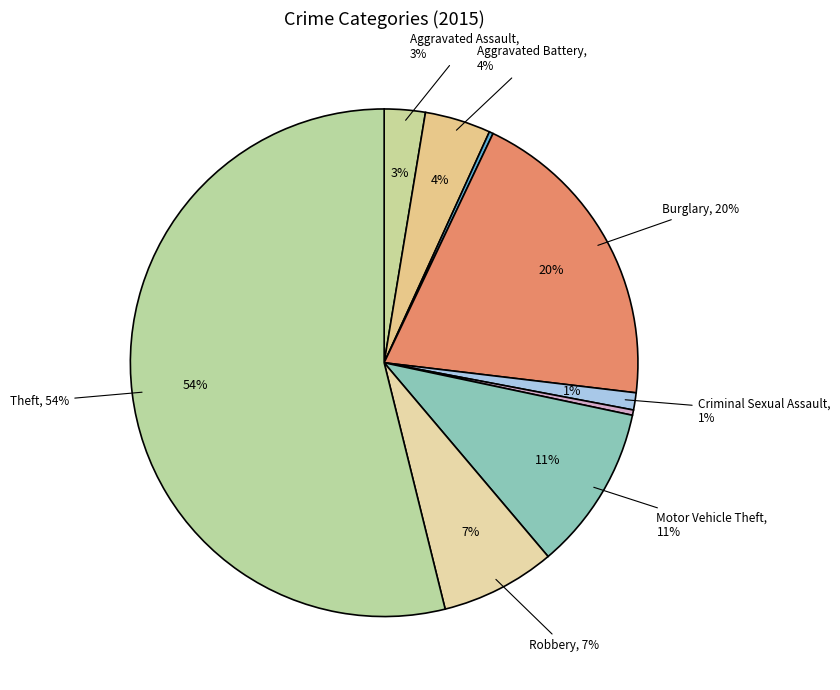

Approximately how many times larger is the value at Homicide compared to Aggravated Battery?

0.1